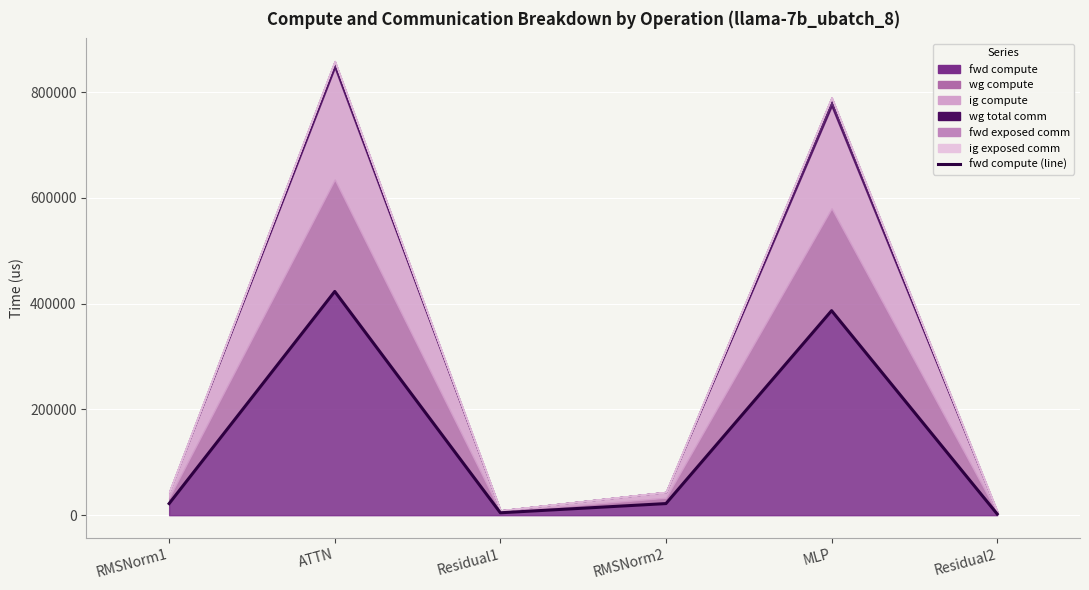

At which label is the value closest to 212749?

MLP